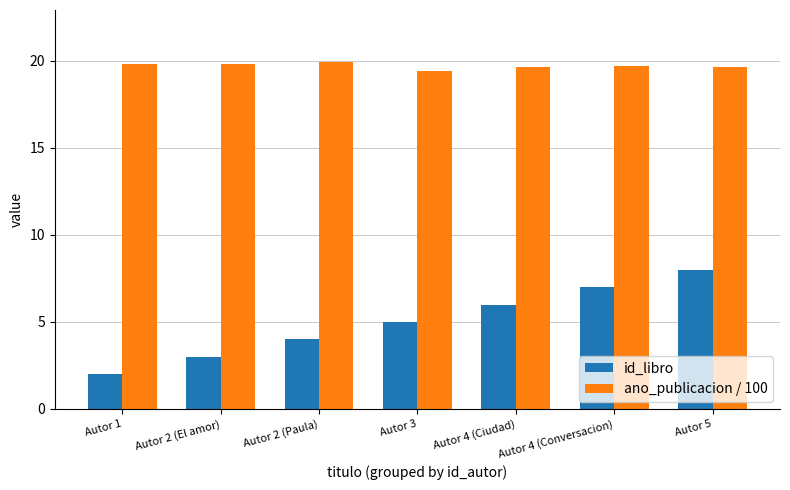

Rank the series by their maximum value, from highest to lowest.

ano_publicacion / 100, id_libro